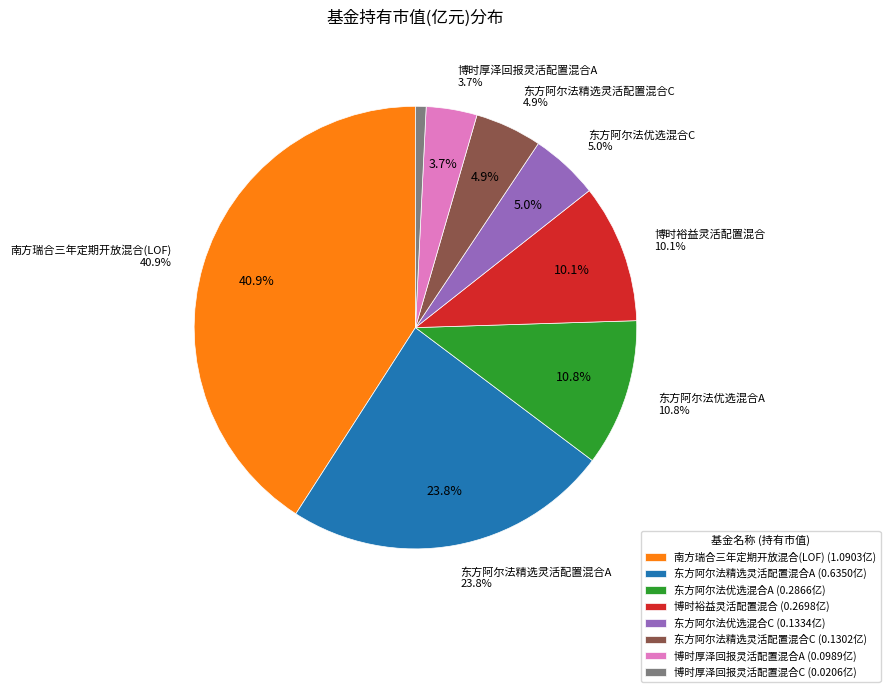

What percentage is NOT represented by 东方阿尔法精选灵活配置混合A?

76.2%